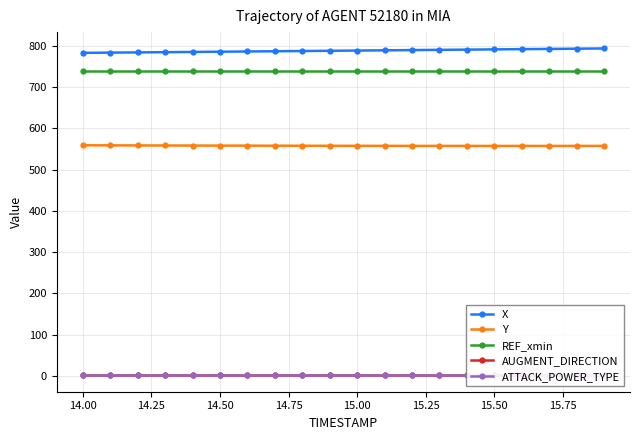

Does the chart have visible grid lines?

Yes